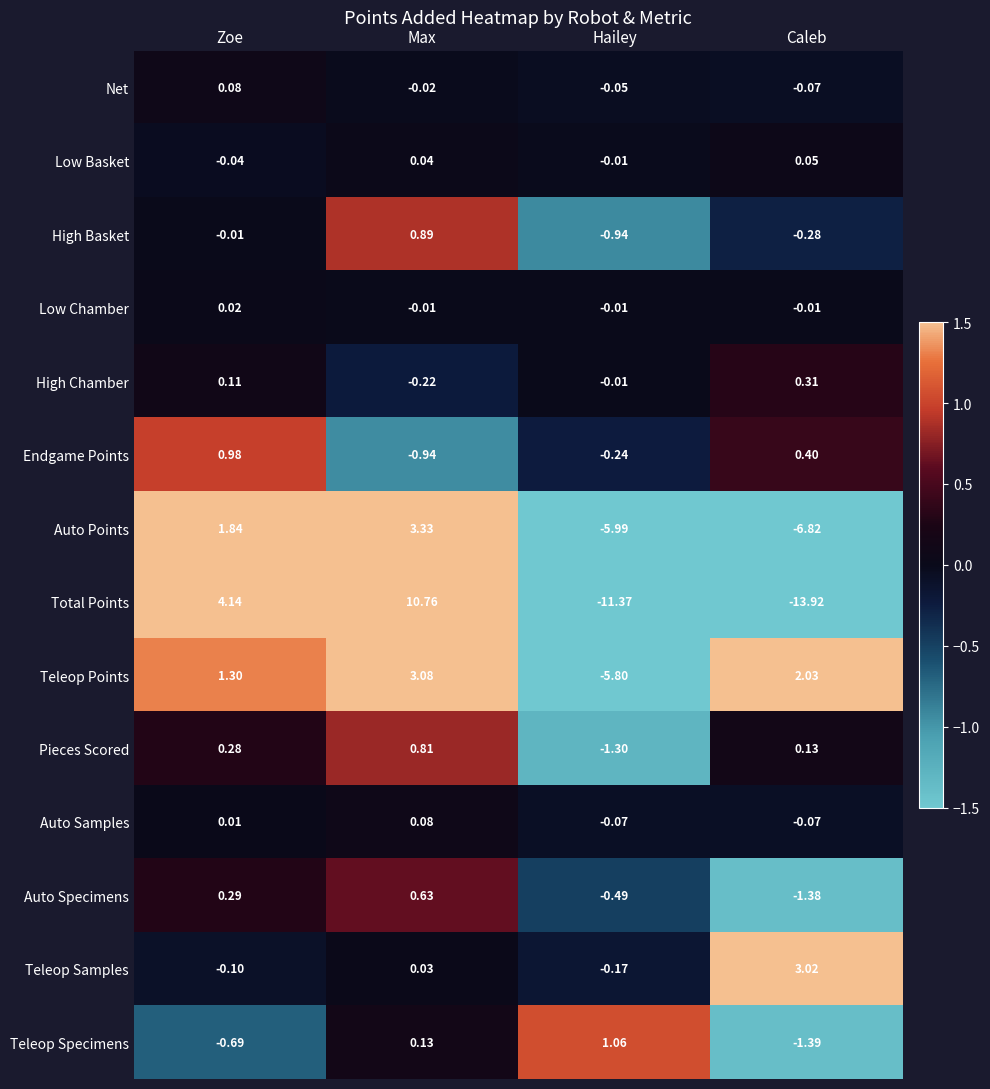

At how many categories does at least one series exceed 2?

3